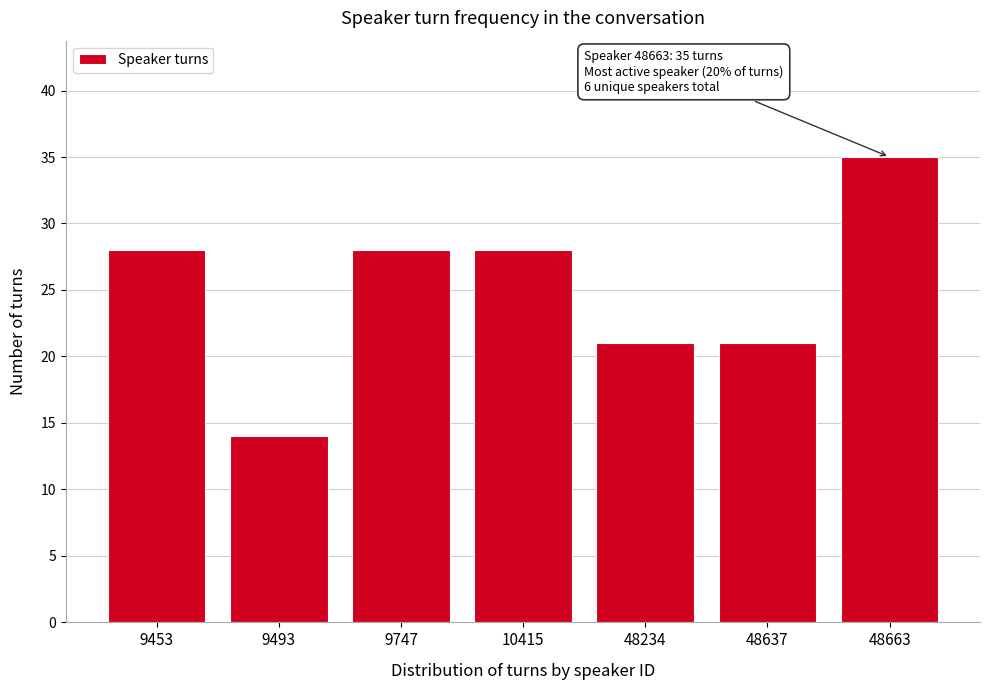

Reading left to right, what are all the values shown in this chart?

28	14	28	28	21	21	35